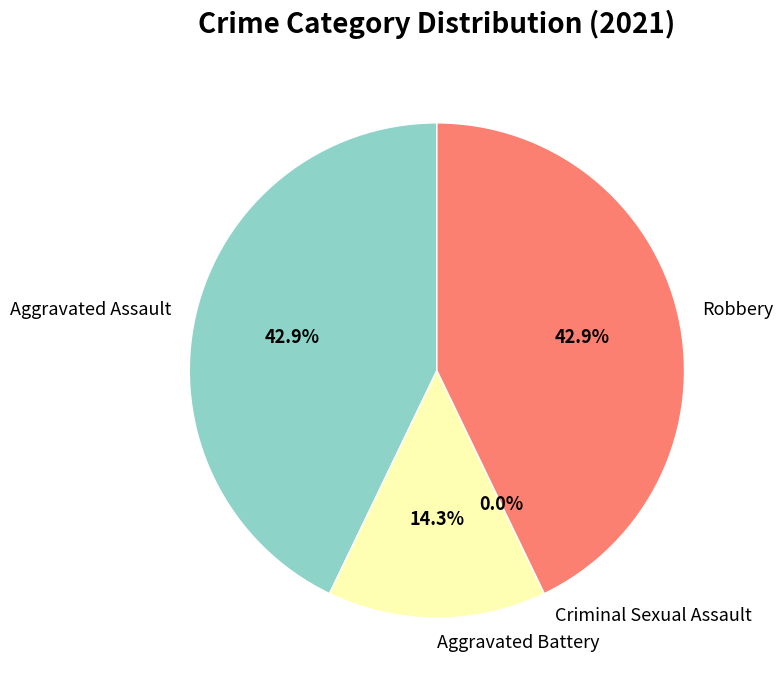

Rank the categories by value from lowest to highest.

Criminal Sexual Assault, Aggravated Battery, Aggravated Assault, Robbery